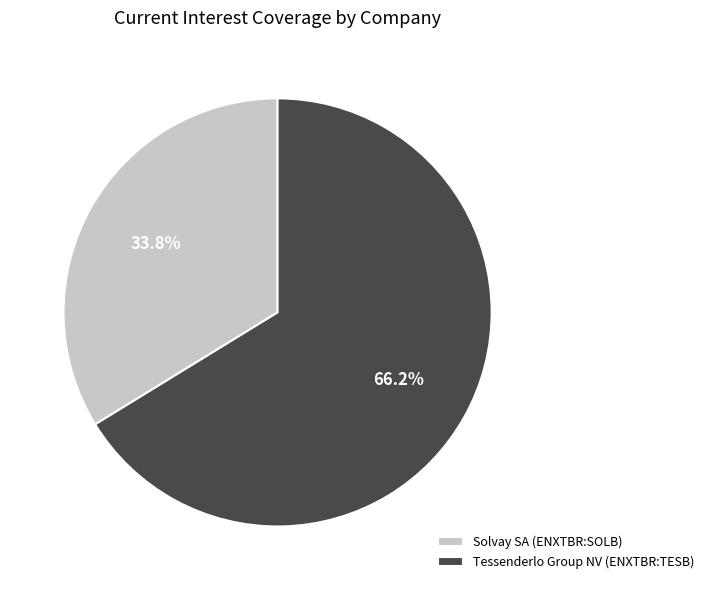

To the nearest percent, what is the average slice percentage?

50%